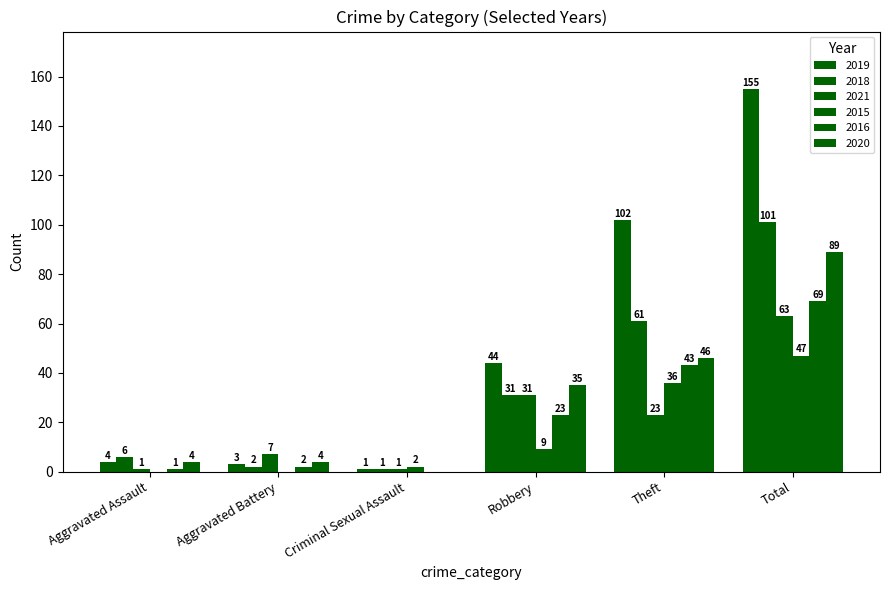

Are the bars horizontal?

No